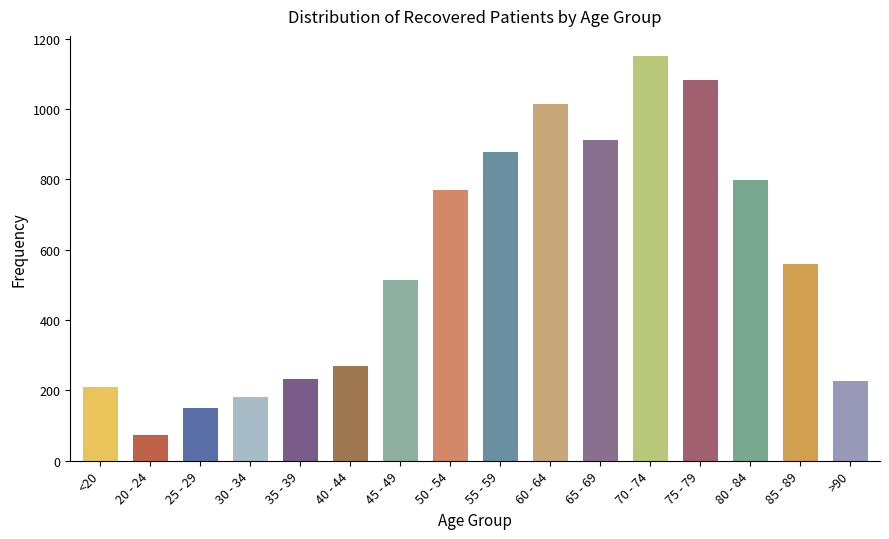

Reading right to left, extract all data points from this chart.

>90=226	85 - 89=559	80 - 84=797	75 - 79=1082	70 - 74=1150	65 - 69=911	60 - 64=1015	55 - 59=878	50 - 54=769	45 - 49=514	40 - 44=270	35 - 39=232	30 - 34=182	25 - 29=150	20 - 24=74	<20=211